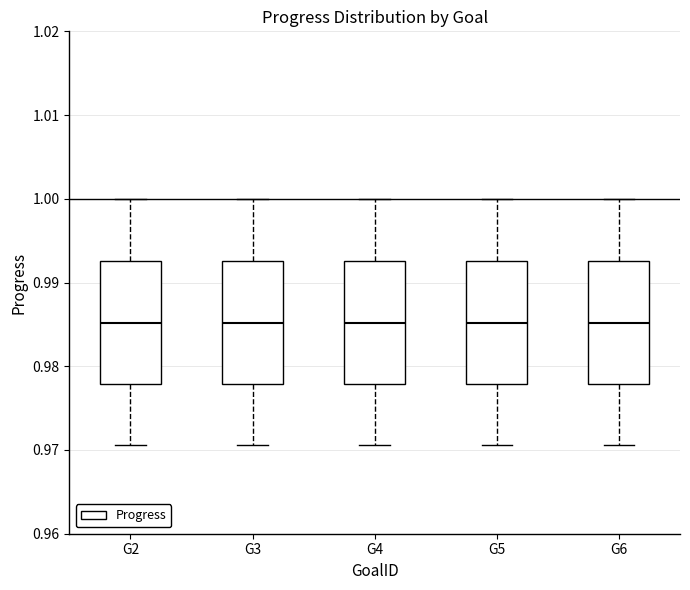

Reading left to right, read every box against the y-axis: the position of its median line, the range the box covers, and the ends of its whiskers. The values are not printed on the chart, so give them approximately, as read against the axis.

G2: median 0.985, box 0.978 to 0.993, whiskers 0.971 to 1.000
G3: median 0.985, box 0.978 to 0.993, whiskers 0.971 to 1.000
G4: median 0.985, box 0.978 to 0.993, whiskers 0.971 to 1.000
G5: median 0.985, box 0.978 to 0.993, whiskers 0.971 to 1.000
G6: median 0.985, box 0.978 to 0.993, whiskers 0.971 to 1.000